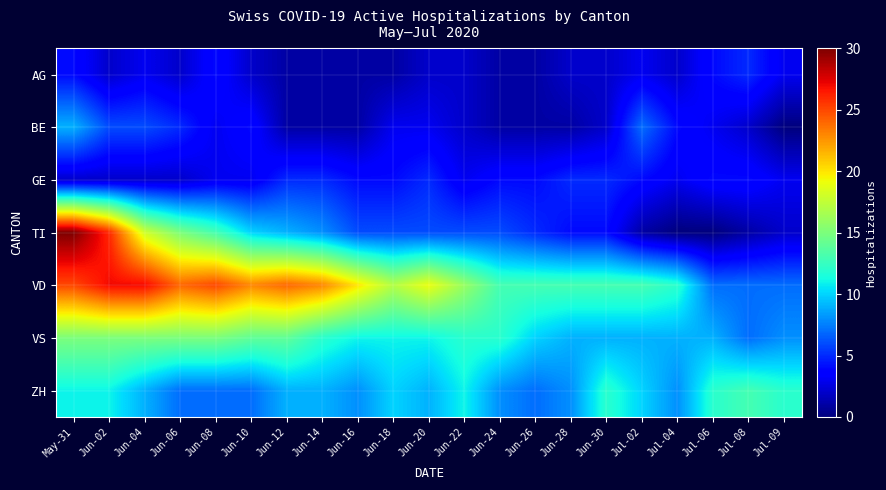

At how many categories does at least one series exceed 23?

6